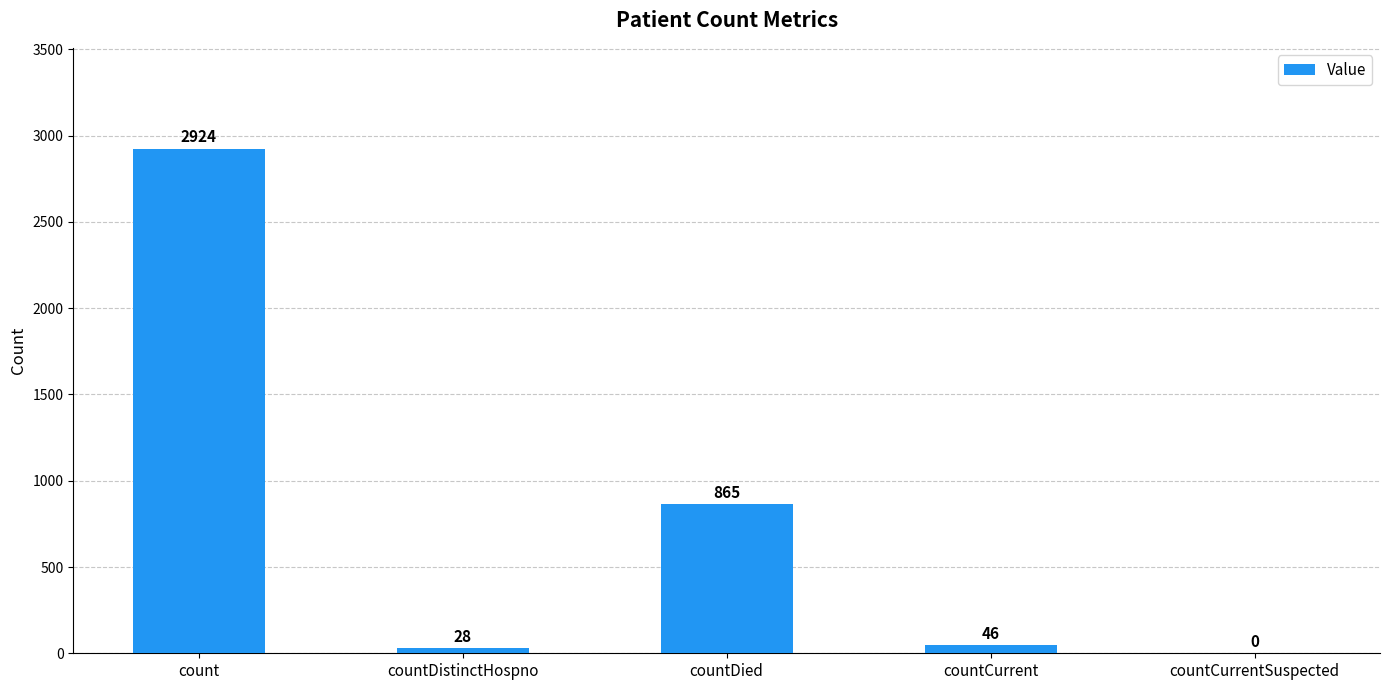

Approximately how many times larger is the value at countDied compared to count?

0.3